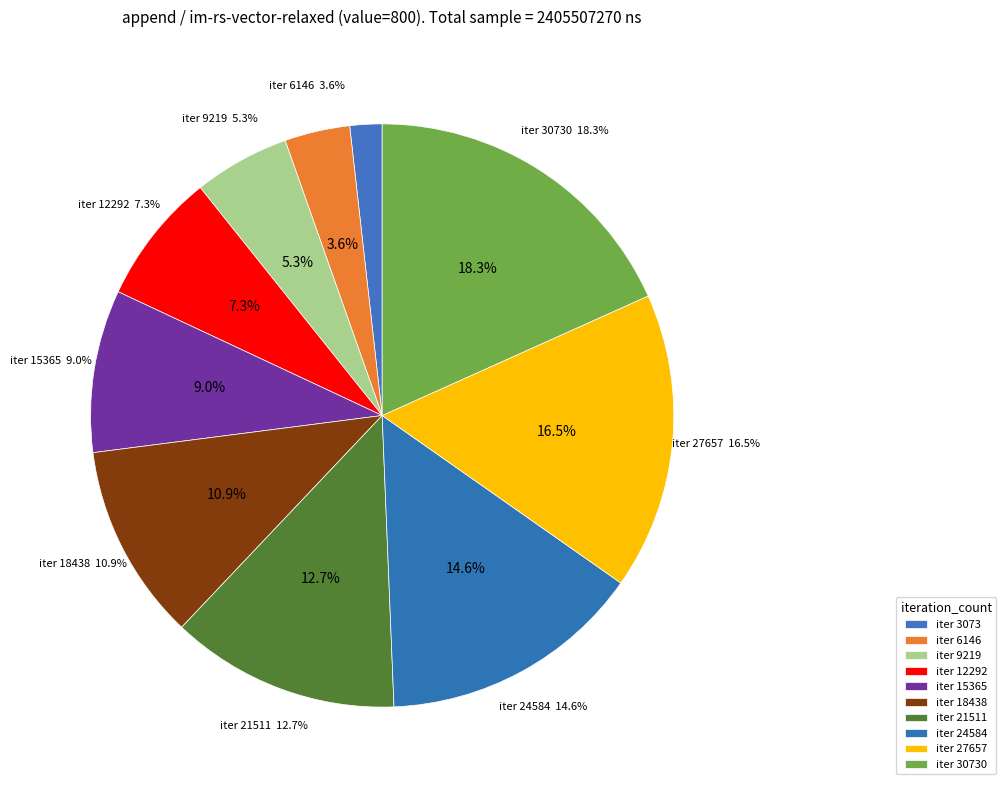

Which category has the smallest portion of the pie?

3073